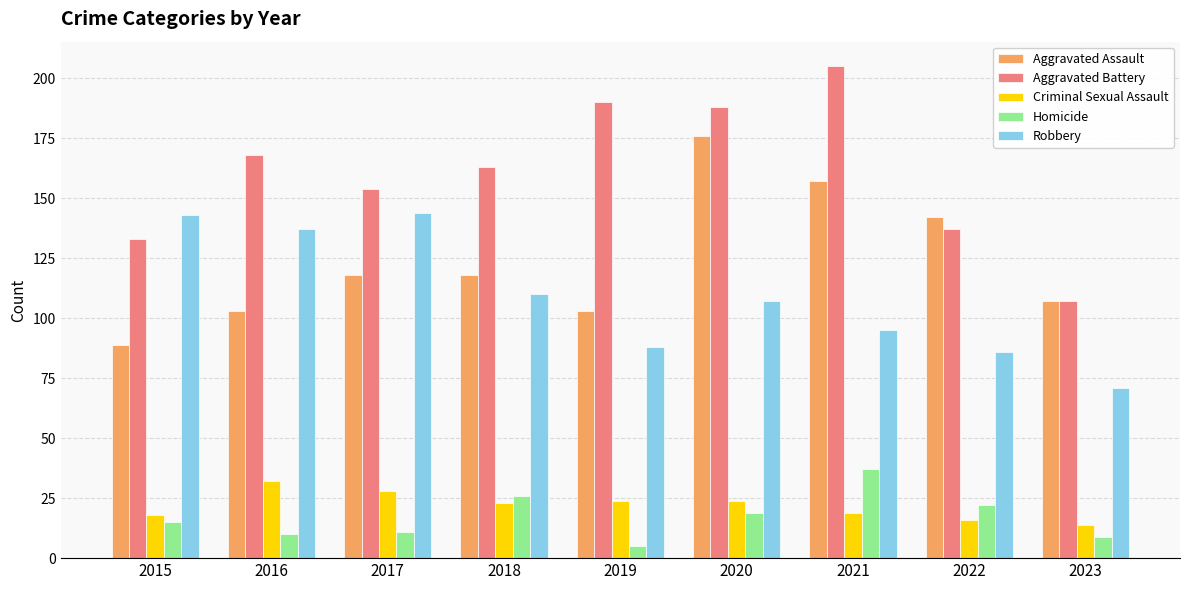

The Robbery series shows 107 at 2020. True or false?

True